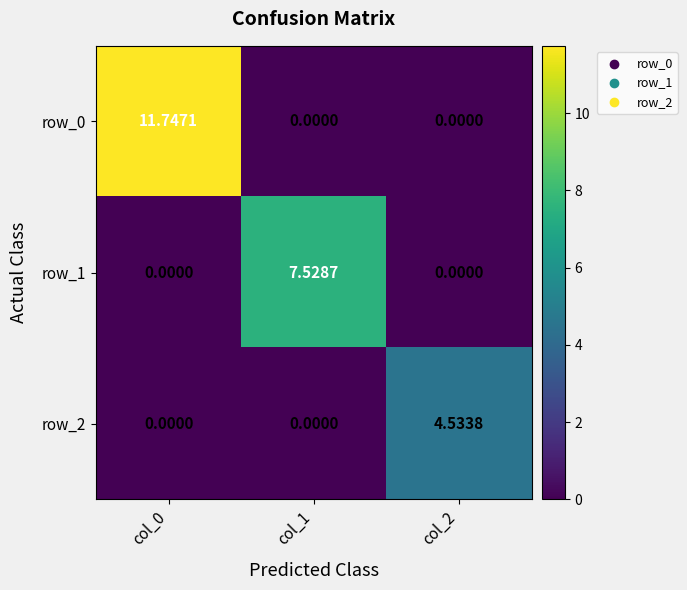

Reading left to right, list all the values displayed in this chart.

row_0: 11.7	0.0	0.0
row_1: 0.0	7.5	0.0
row_2: 0.0	0.0	4.5